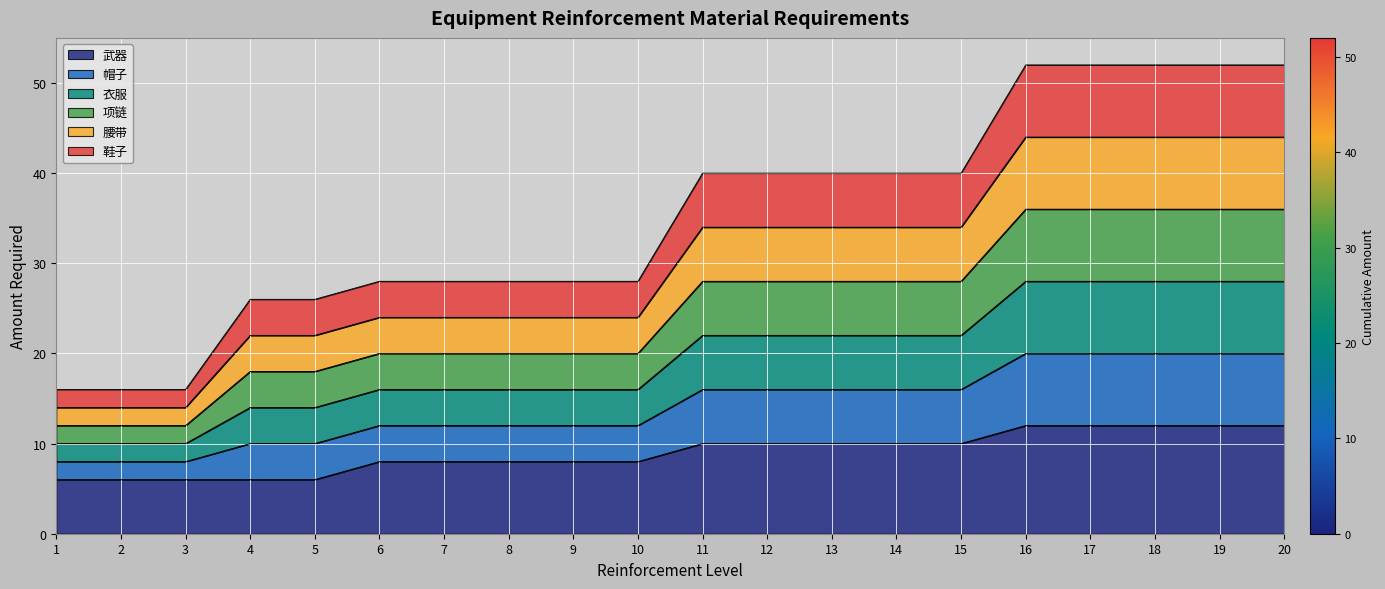

Which category has the lowest value in the 鞋子 series?

1